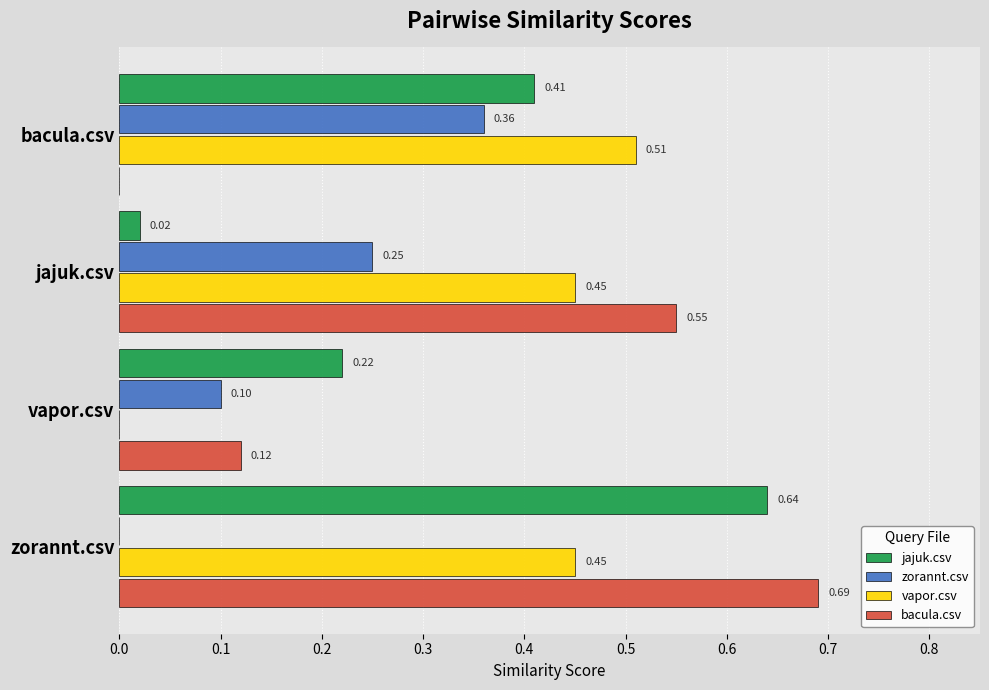

Which label corresponds to the largest value in the chart?

zorannt.csv